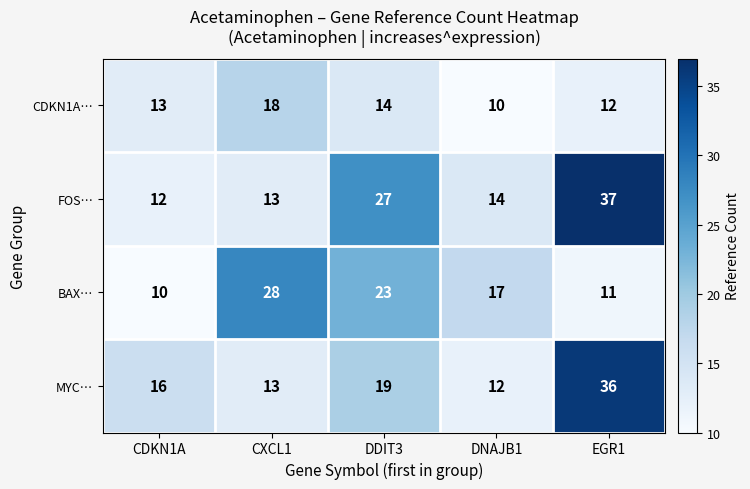

Which series has the widest spread of values?

FOS…